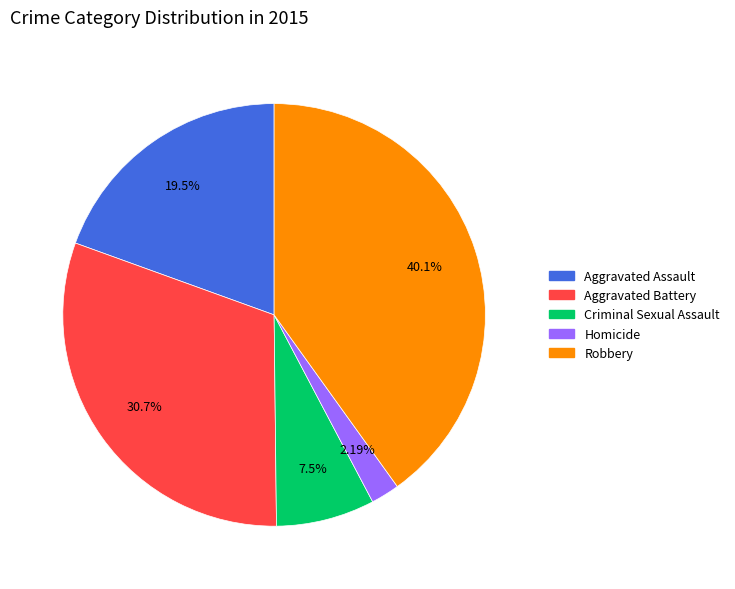

Count the number of slices in the pie.

5